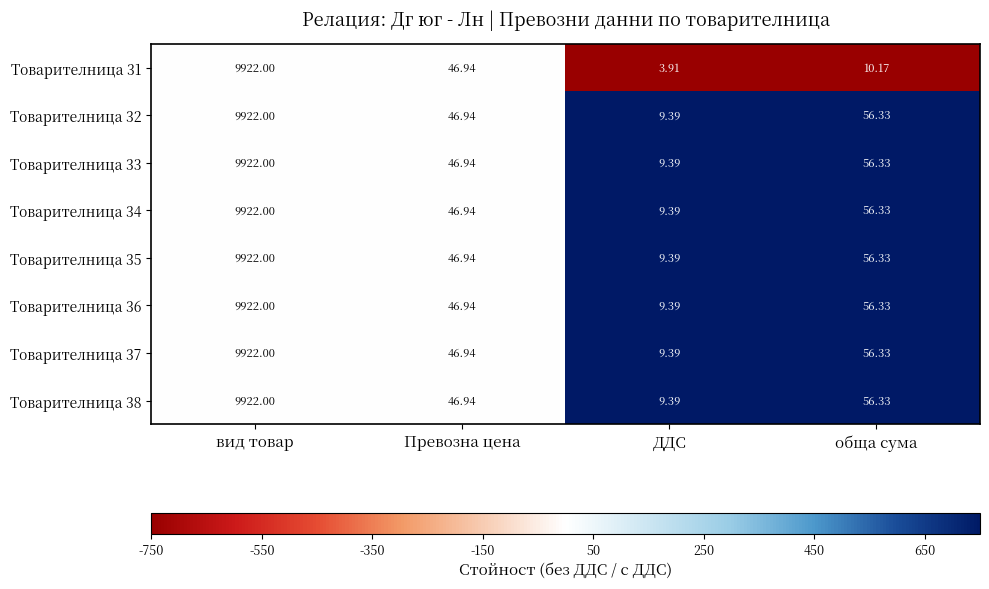

Where does the Товарителница 32 series first go above 56?

вид товар